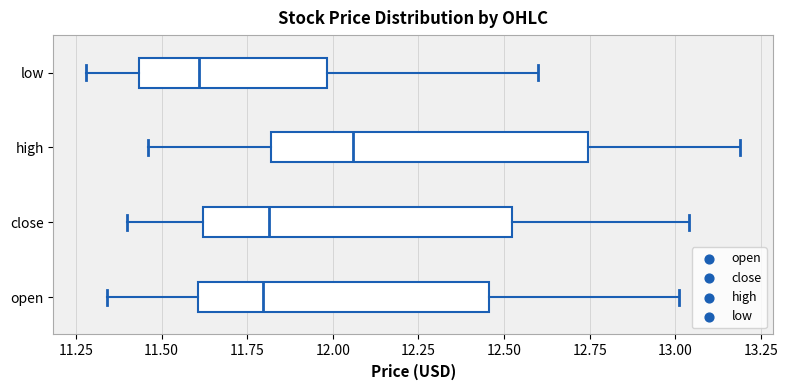

Where is the right edge of the box for open on the x-axis? The values are not printed on the chart, so give them approximately, as read against the axis.

12.45